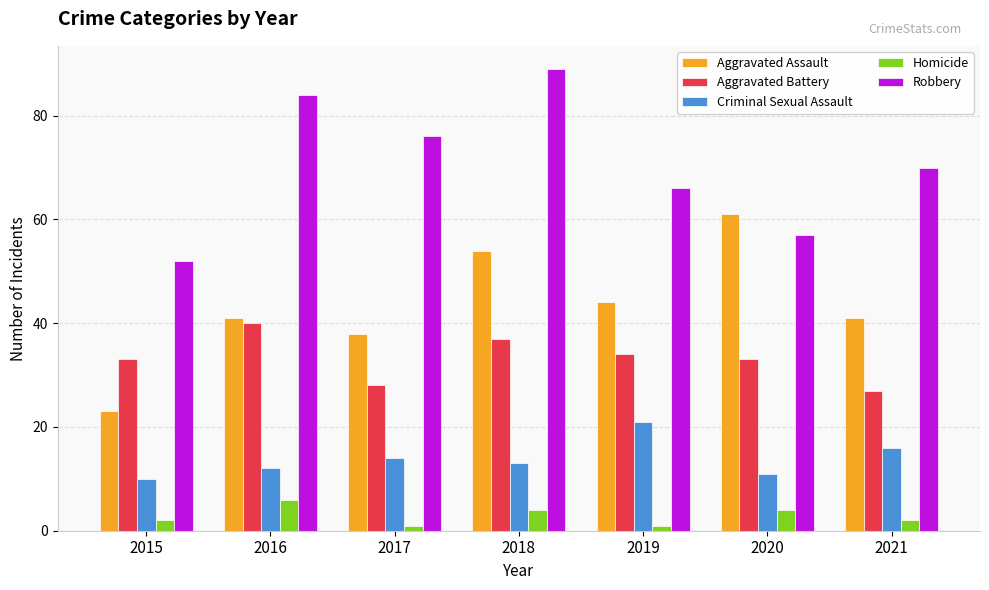

Which series changed the most between 2016 and 2017?

Aggravated Battery